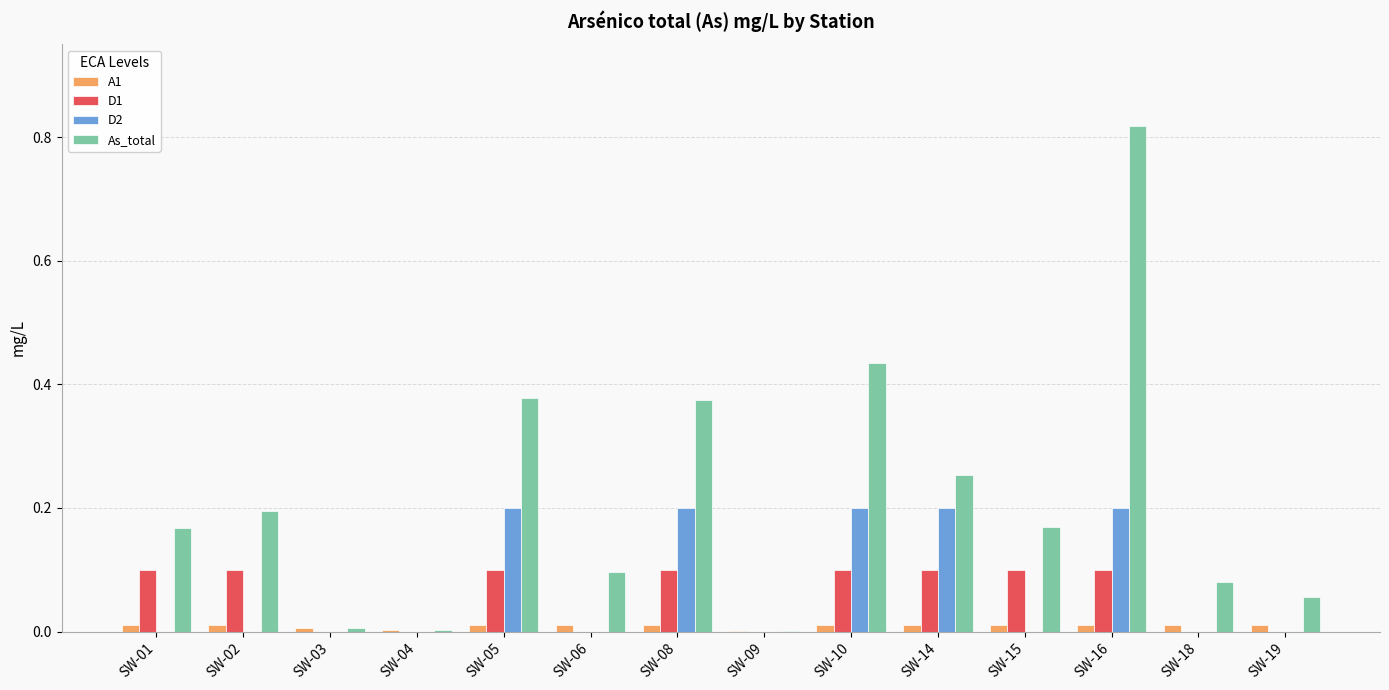

How many data points does each series have?

14